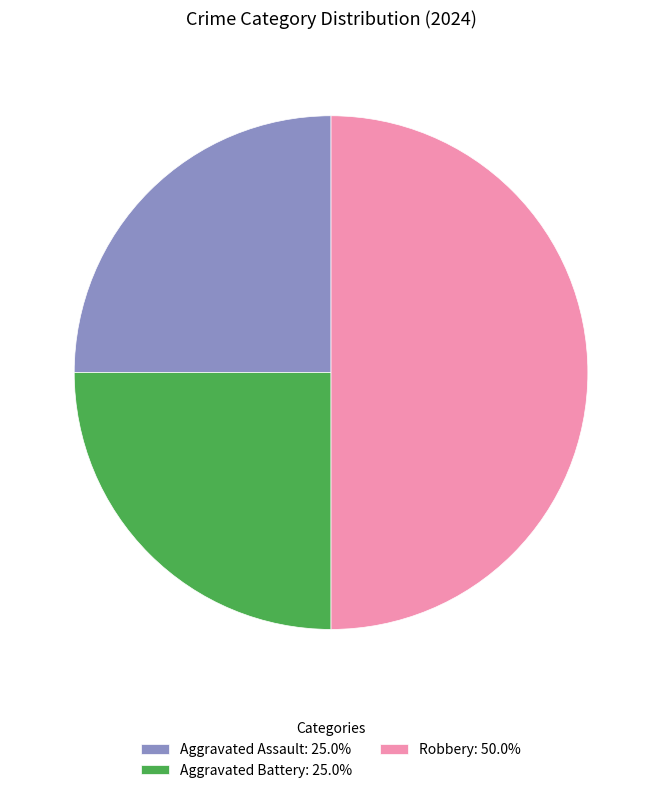

Approximately how many times larger is the value at Aggravated Assault: 25.0% compared to Robbery: 50.0%?

0.5